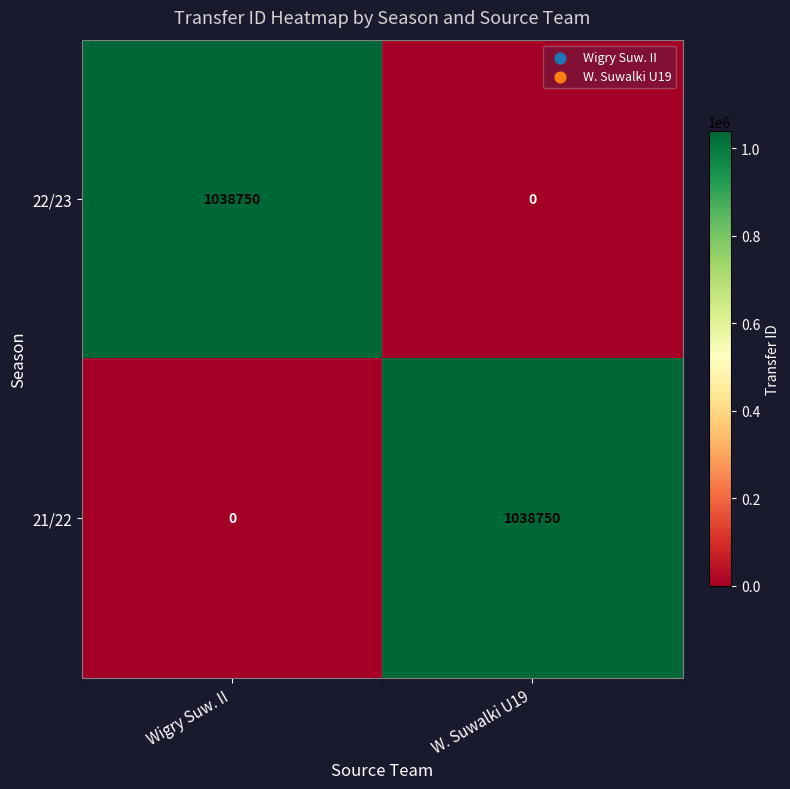

Reading left to right, transcribe all the data shown in this chart.

22/23: Wigry Suw. II=1038750	W. Suwalki U19=0
21/22: Wigry Suw. II=0	W. Suwalki U19=1038750